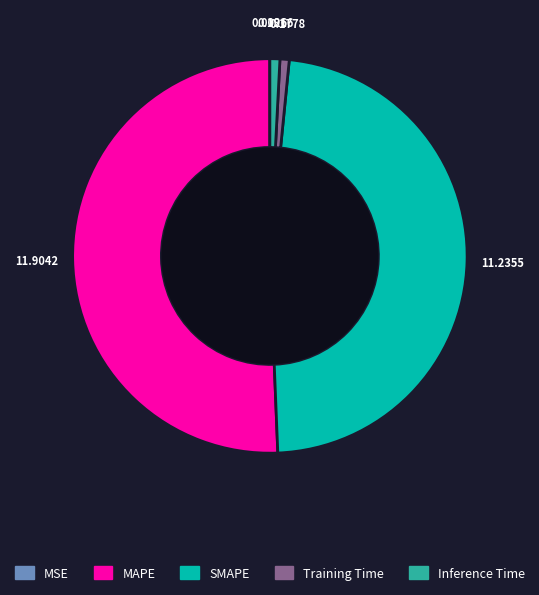

Which category accounts for the majority?

MAPE